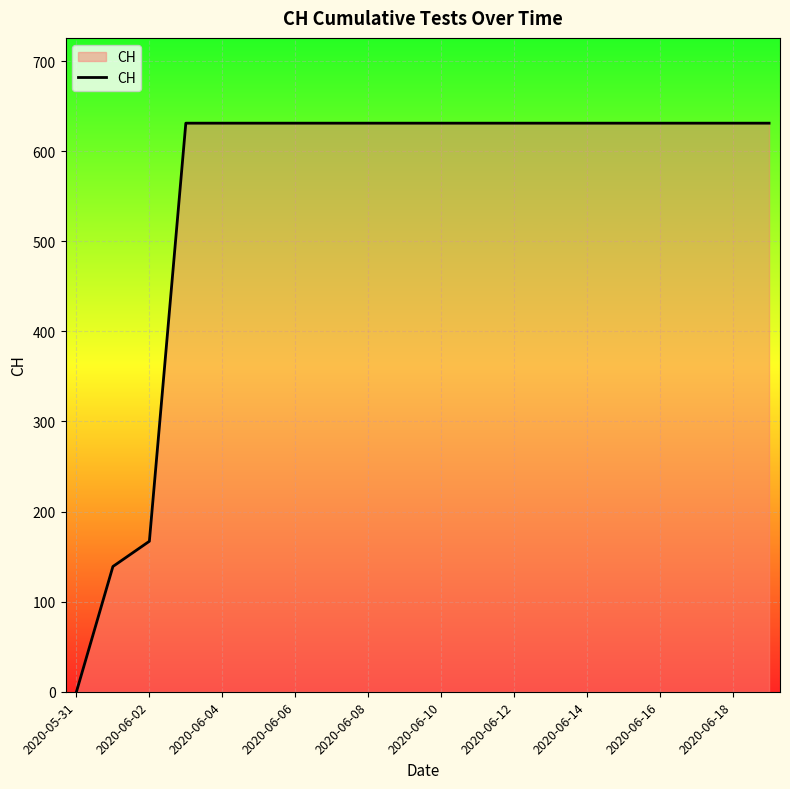

What is the greatest value displayed?

631